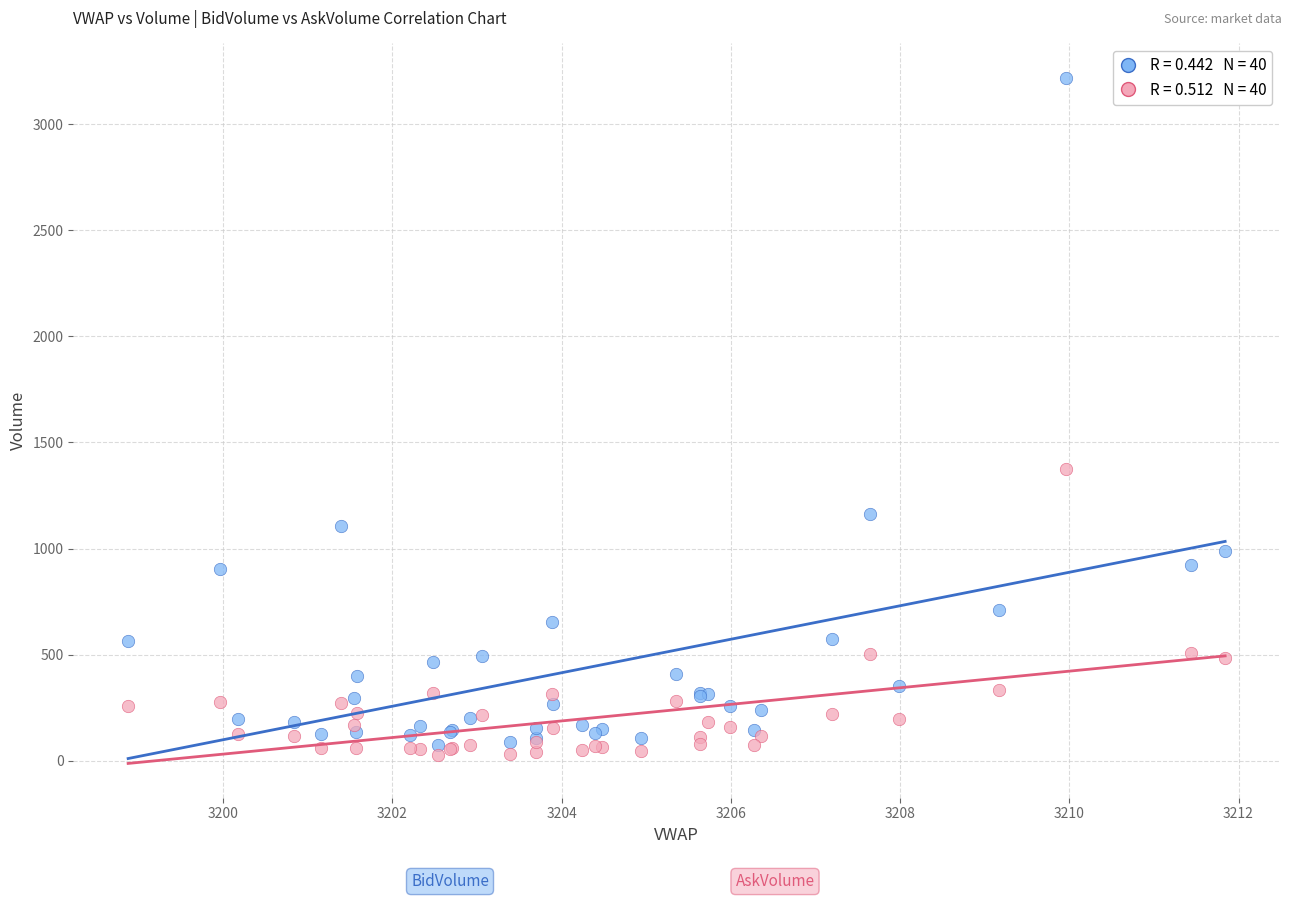

Across all series, what Y value is closest to 1623?

1373